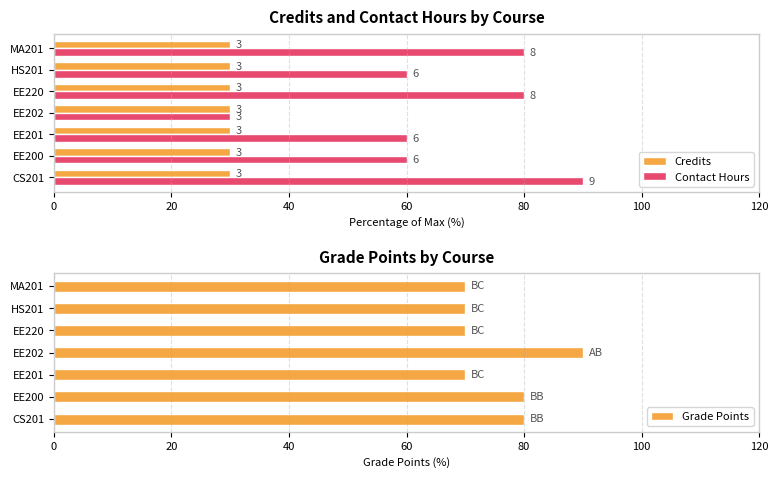

What are all the series names shown in the legend?

Credits, Contact Hours, Grade Points